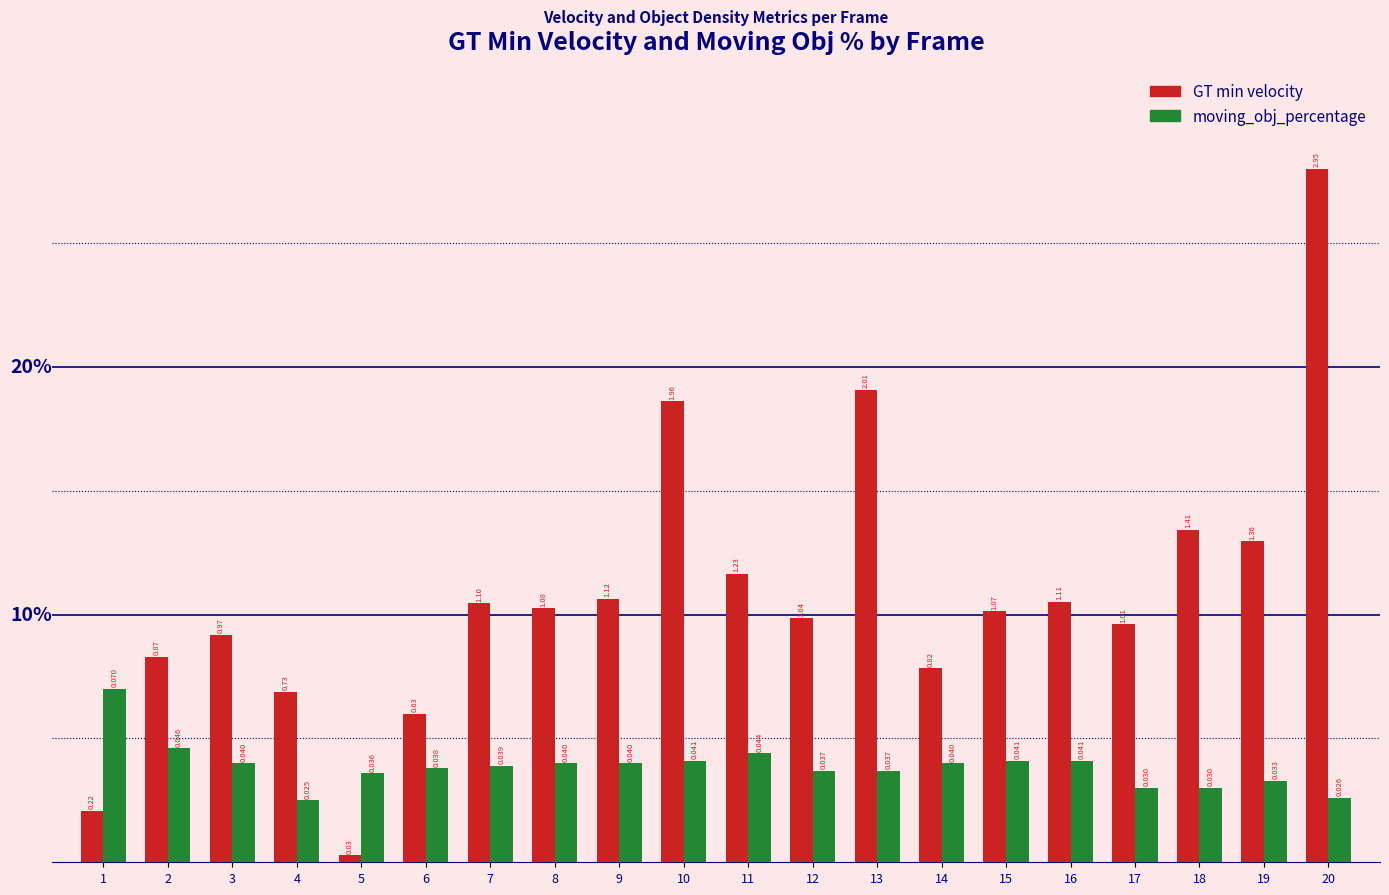

Which series changed the most between 4 and 17?

GT min velocity